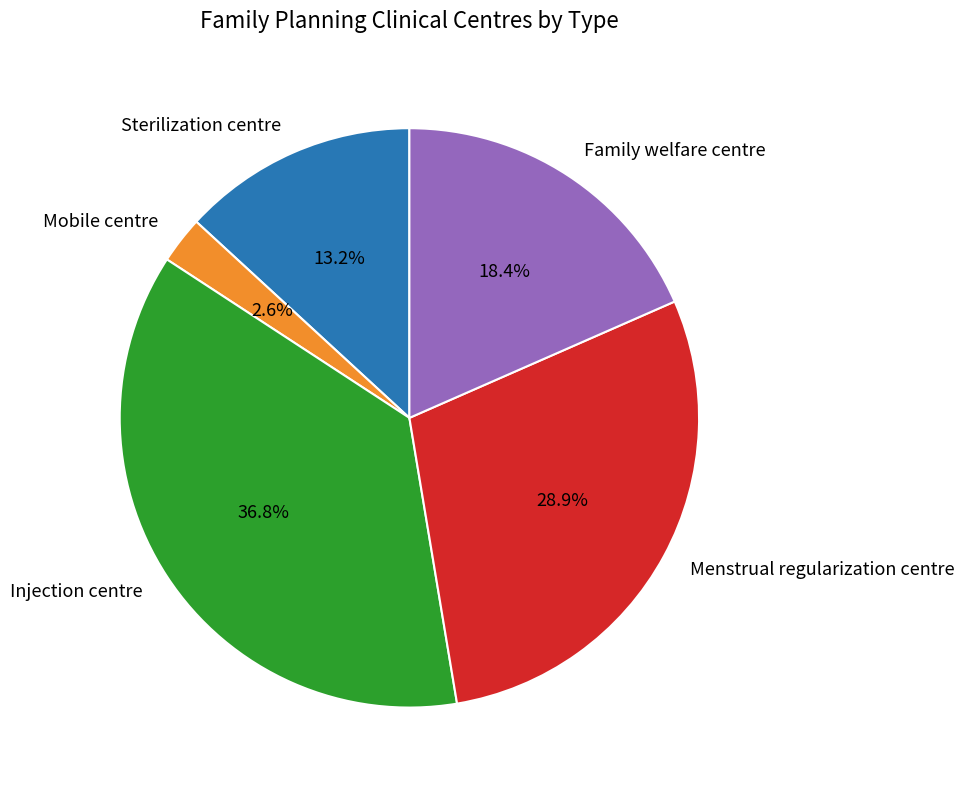

Which slice is the largest?

Injection centre